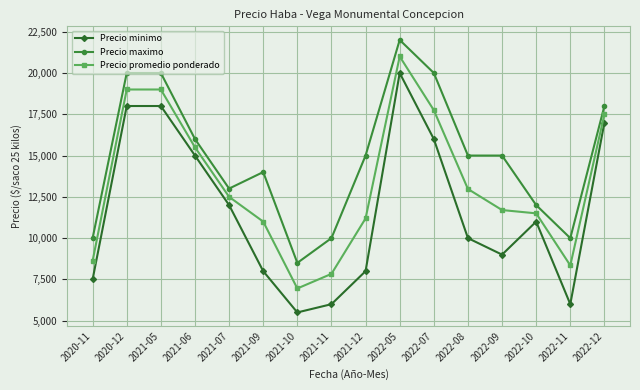

Read the Precio promedio ponderado value at 2021-11.

7835